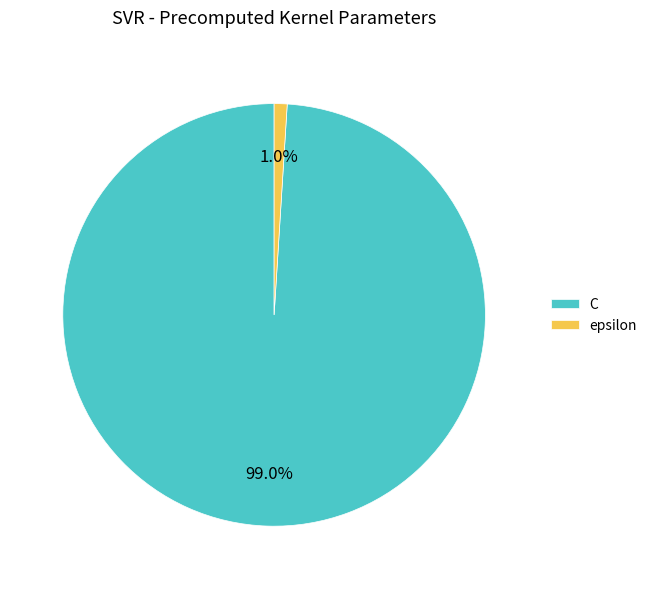

What percentage is NOT represented by epsilon?

99.0%